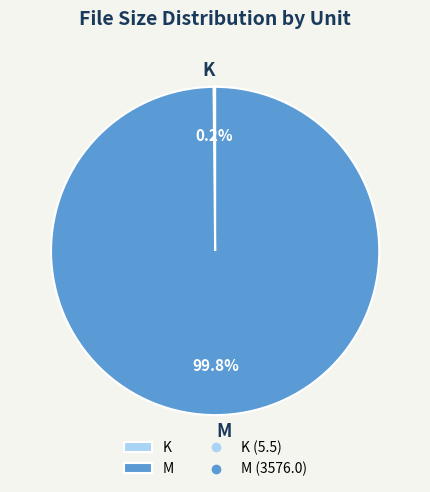

Which category has the biggest portion of the pie?

M